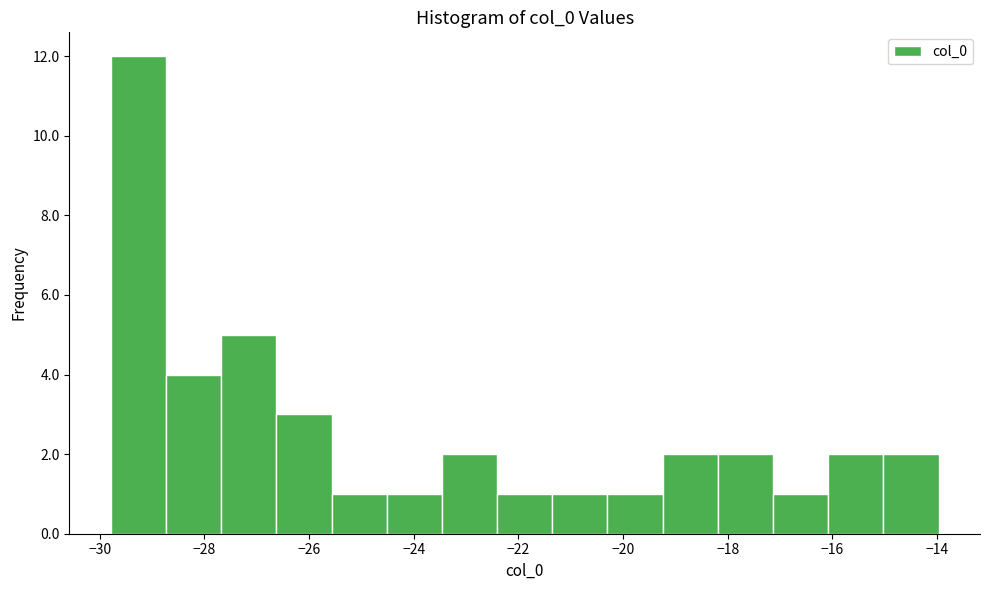

Over which range of the x-axis is the bar tallest?

-29.8 to -28.8